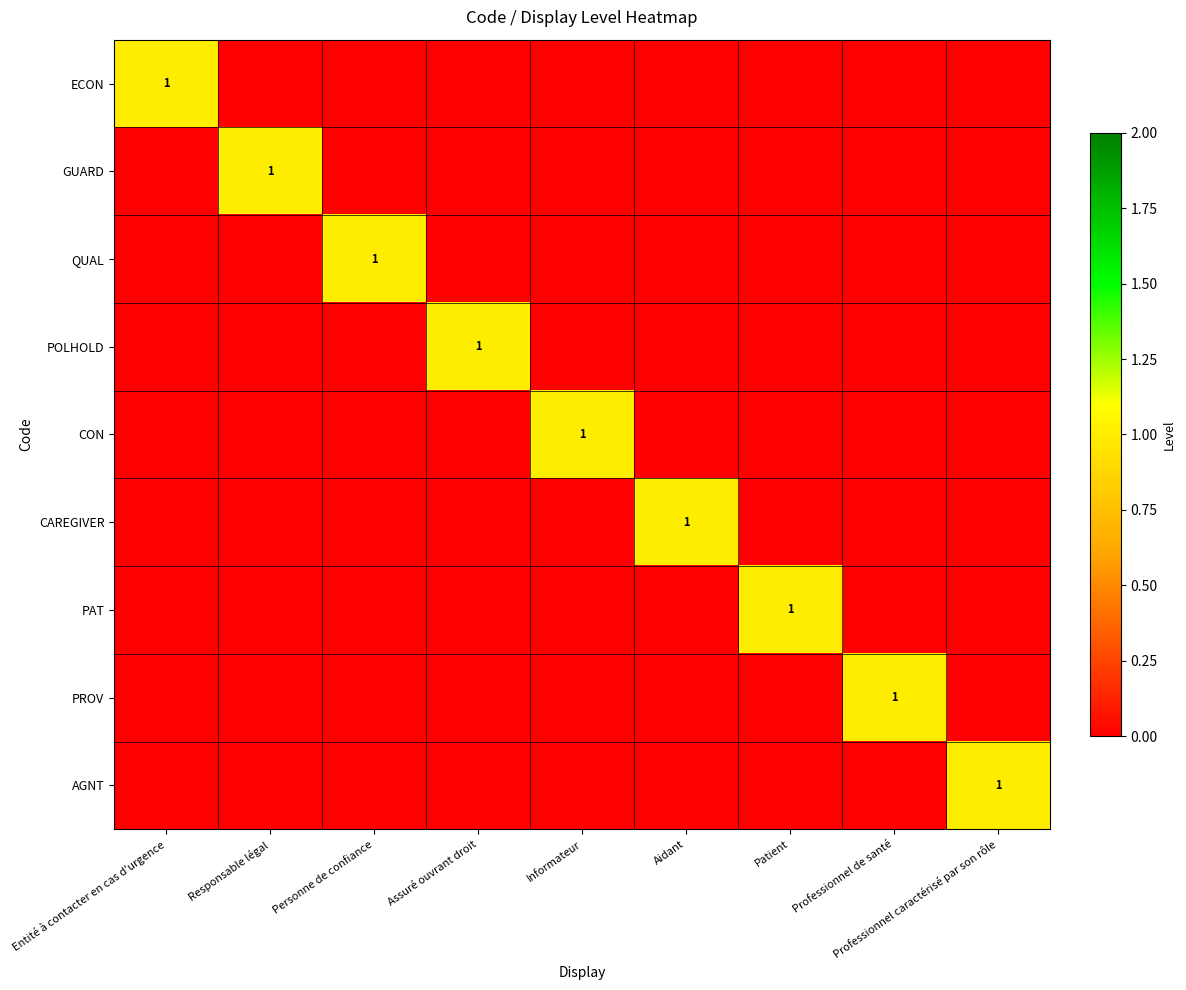

Rank the categories by PROV value from highest to lowest.

Professionnel de santé, Entité à contacter en cas d'urgence, Responsable légal, Personne de confiance, Assuré ouvrant droit, Informateur, Aidant, Patient, Professionnel caractérisé par son rôle